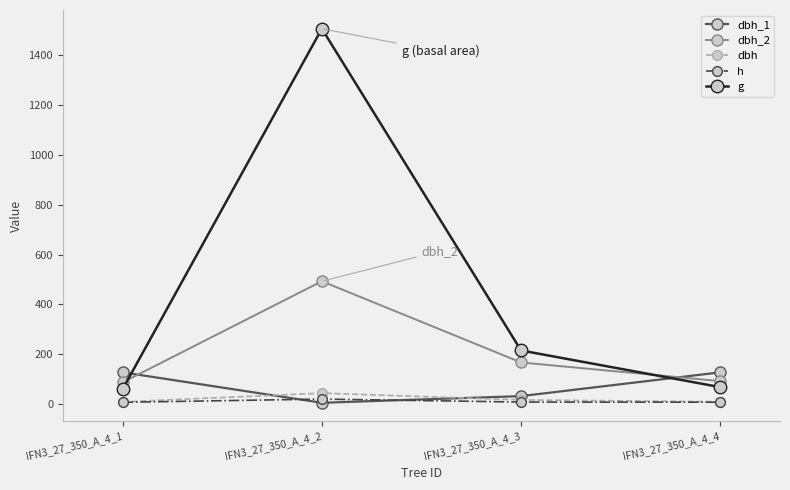

The value of dbh_2 at IFN3_27_350_A_4_3 is 167.0. True or false?

True